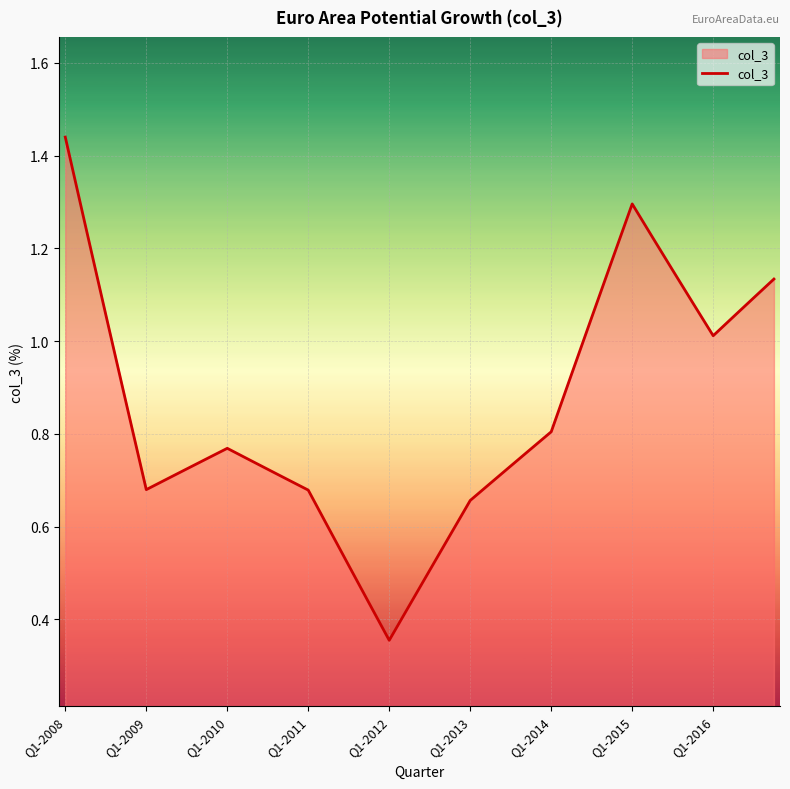

Reading left to right, extract all data points from this chart.

1.4	1.2	1.1	0.9	0.7	0.7	0.7	0.7	0.8	0.7	0.7	0.7	0.7	0.6	0.5	0.4	0.4	0.4	0.5	0.6	0.7	0.7	0.7	0.8	0.8	0.9	1.1	1.2	1.3	1.2	1.2	1.1	1.0	1.1	1.1	1.1